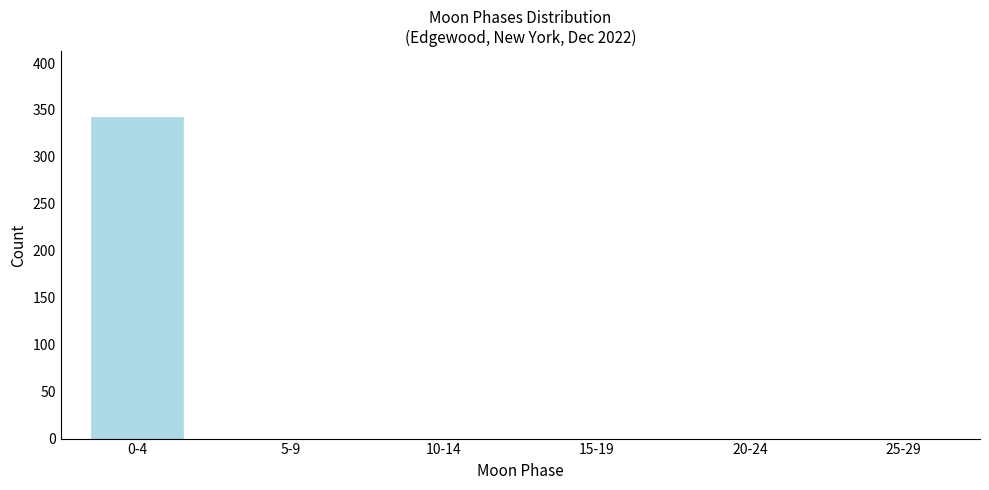

Reading left to right, what are all the values shown in this chart?

0-4=343	5-9=0	10-14=0	15-19=0	20-24=0	25-29=0